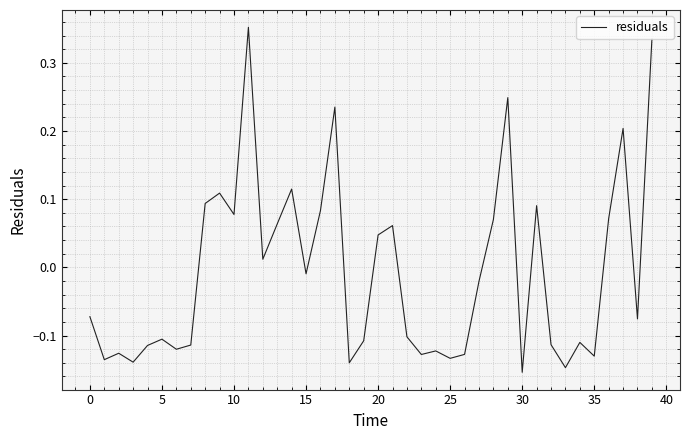

Does the chart have visible grid lines?

Yes